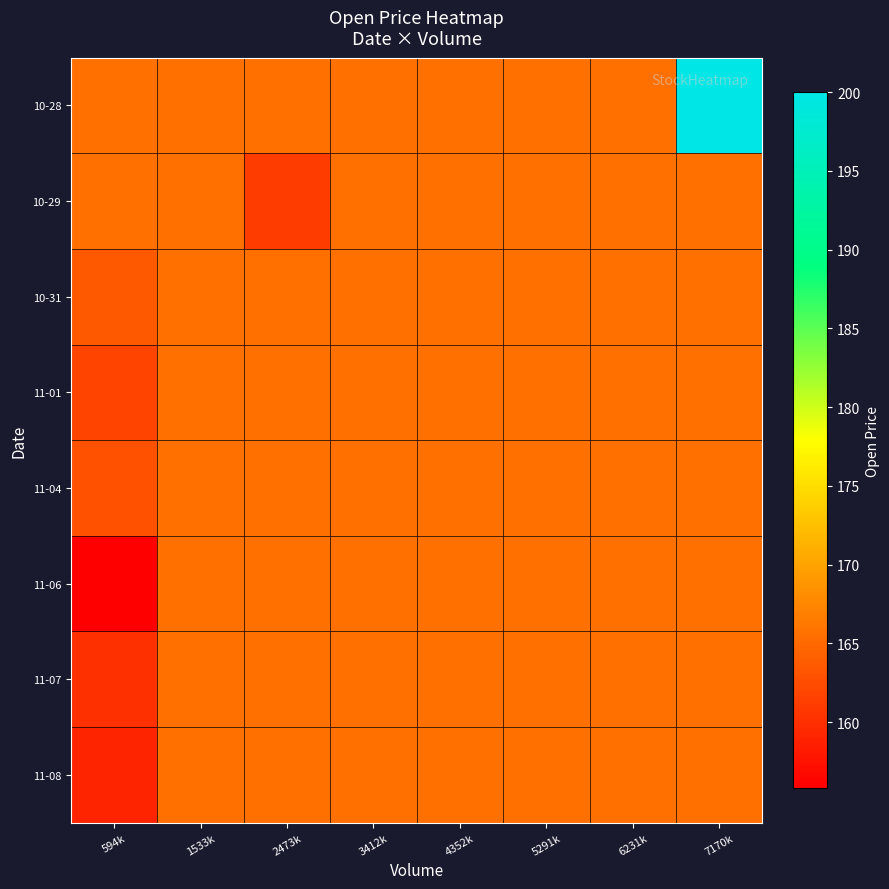

What is the total value across all series at 7170k?

1358.6